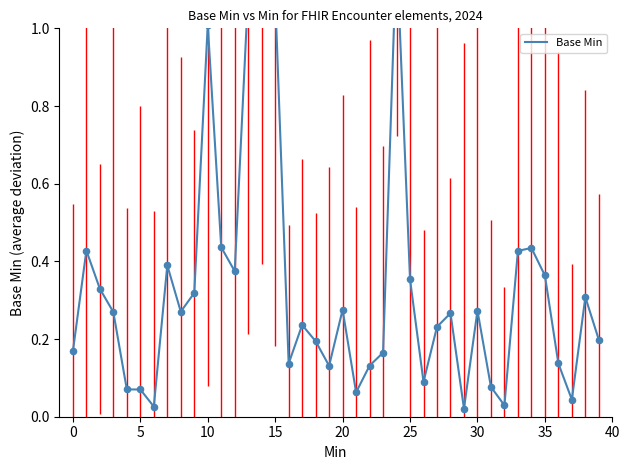

Which has a higher value, 38 or 37?

38